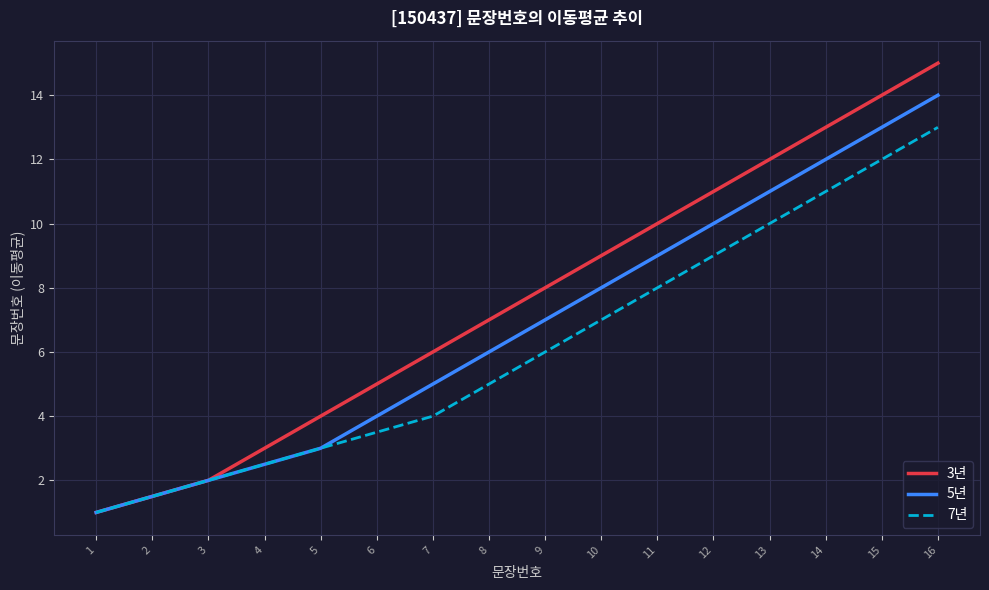

The value of 3년 at 9 is 8.0. True or false?

True